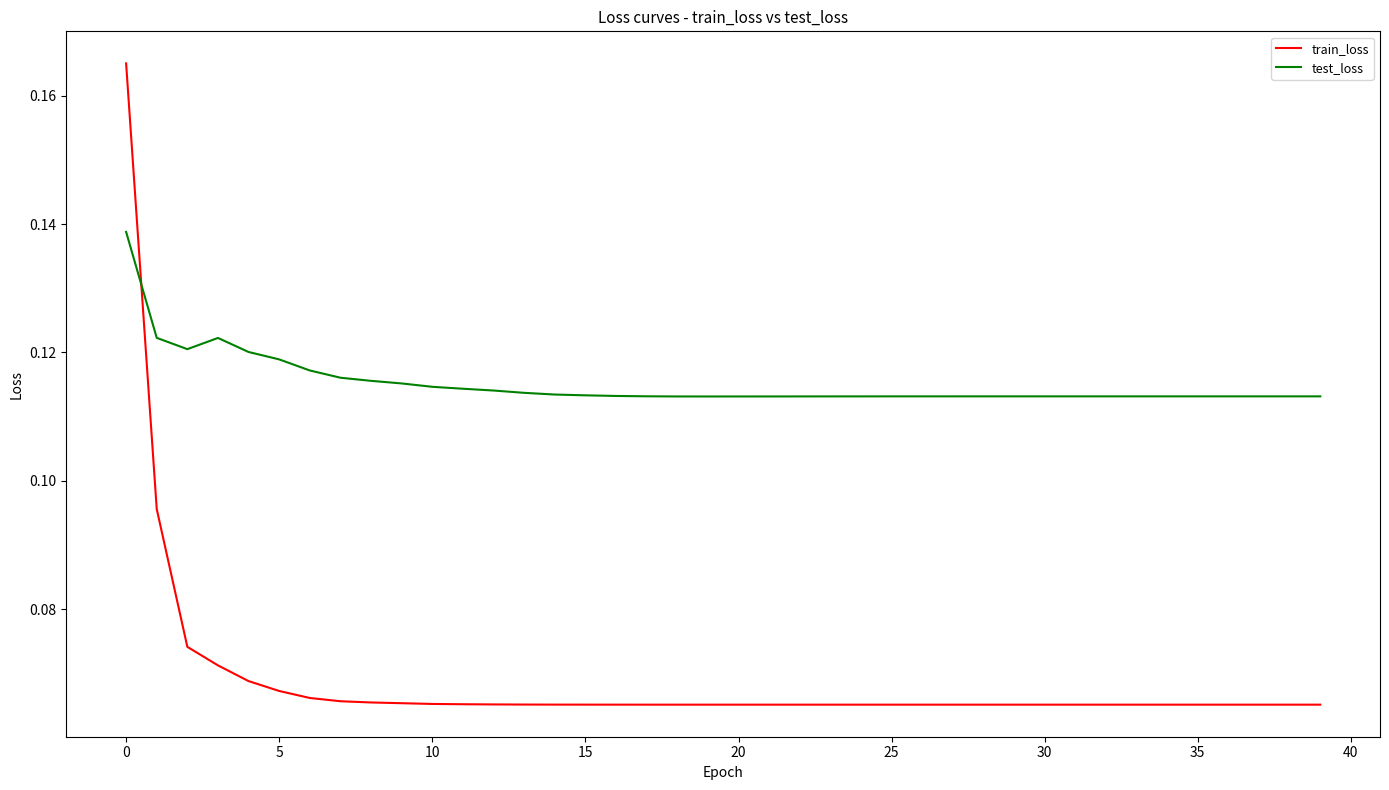

Which series has the largest total across all categories?

test_loss